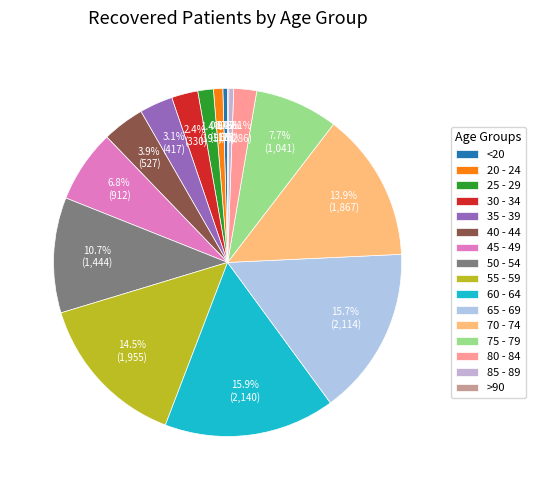

To the nearest percent, what is the combined percentage of 75 - 79 and 70 - 74?

22%